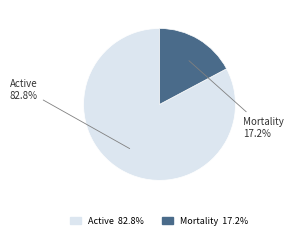

Approximately how many times larger is the value at Active compared to Mortality?

4.8